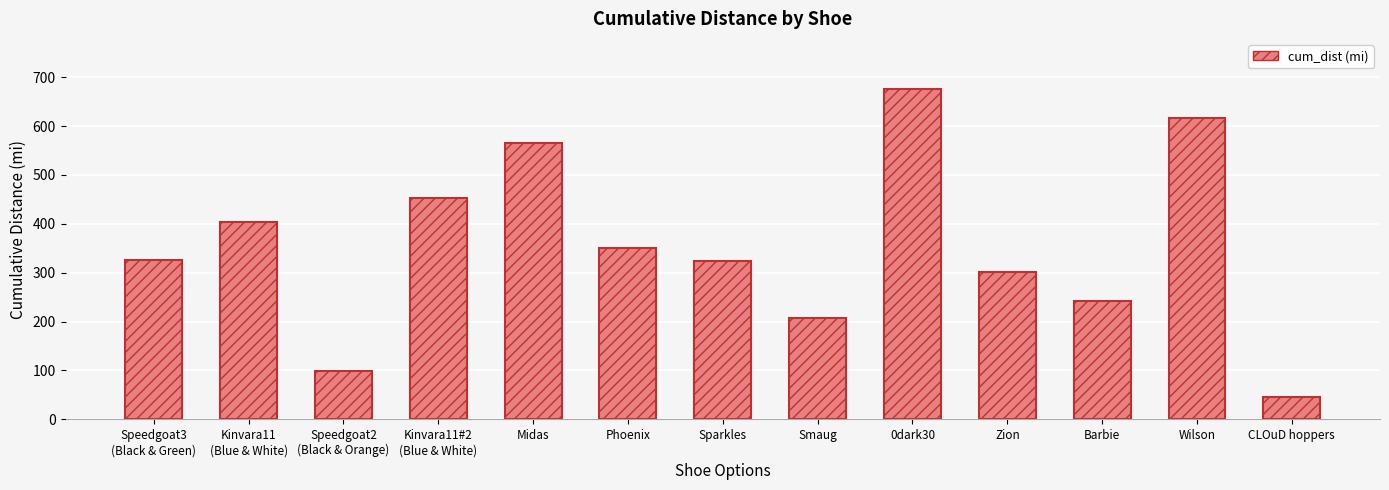

What is the smallest value displayed?

45.5